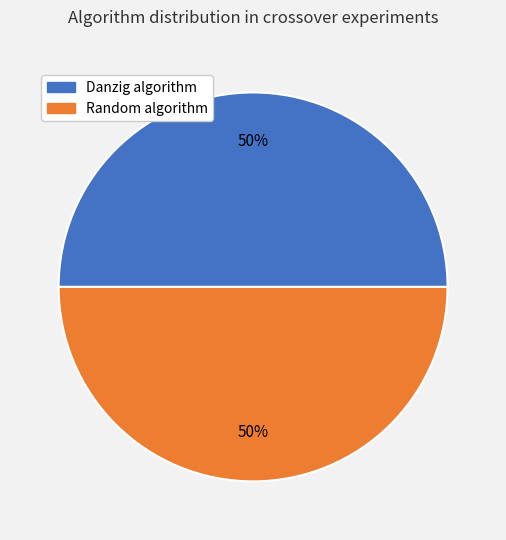

What percentage is the Random algorithm slice, to the nearest percent?

50%